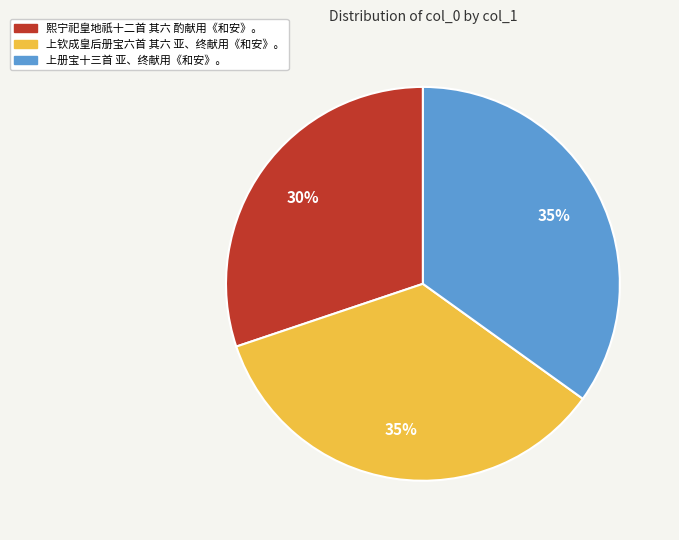

What percentage is the 熙宁祀皇地祇十二首 其六 酌献用《和安》。 slice, to the nearest percent?

30%